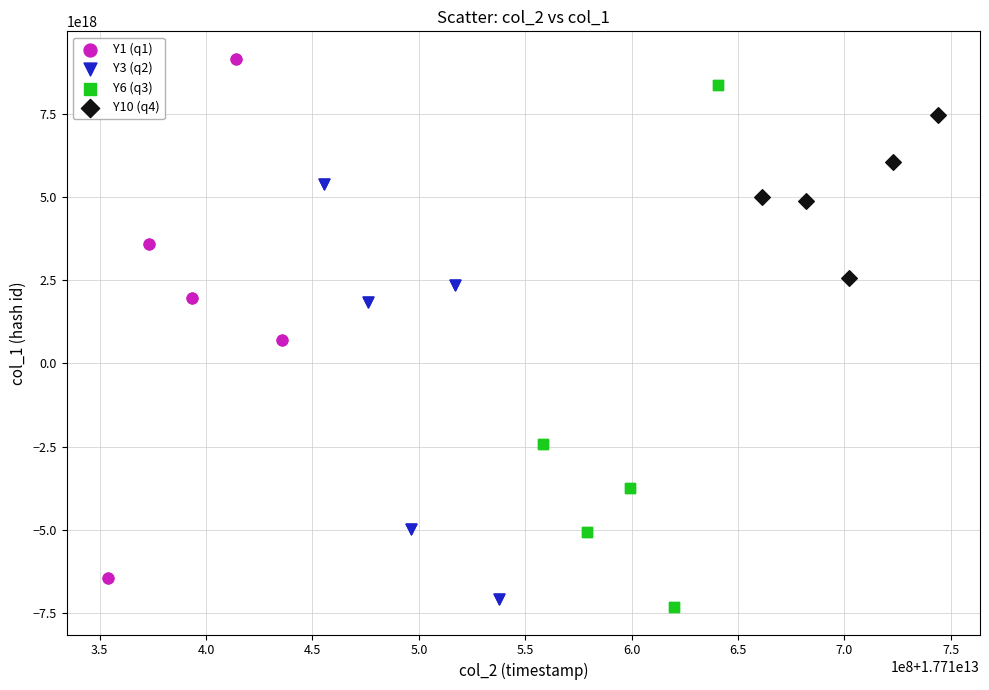

Which series contains the highest Y value?

Y1 (q1)